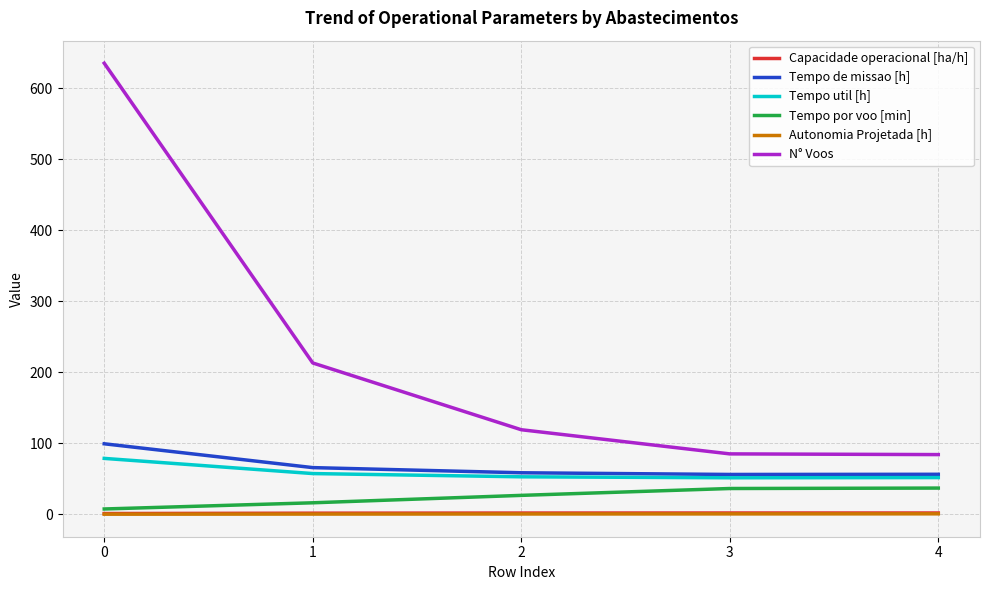

What is the greatest value displayed?

635.0